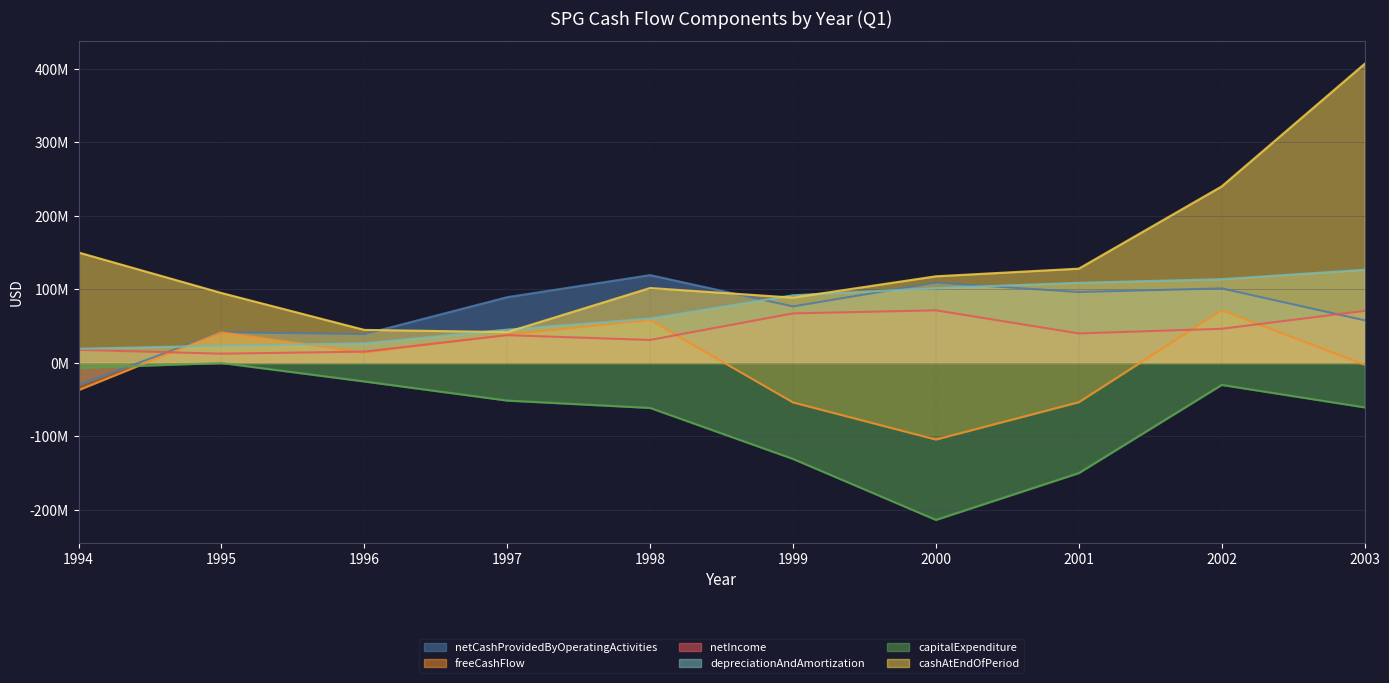

What is the sum of the cashAtEndOfPeriod values at 2001 and 1999?

217212000